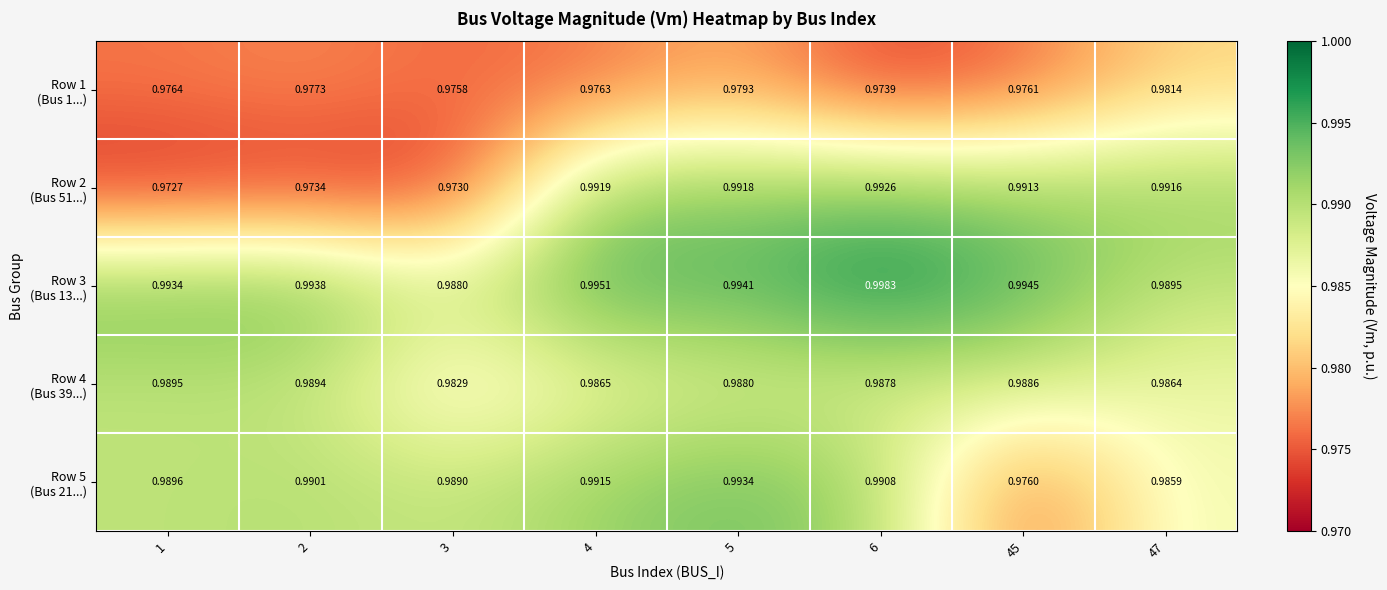

At which category is the sum across all series the highest?

5